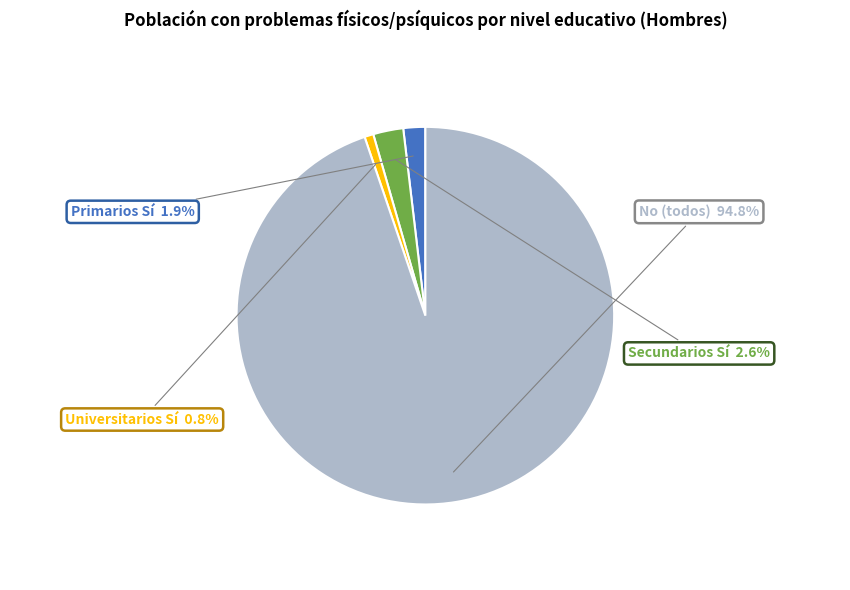

Is there any slice that represents more than half of the pie?

Yes